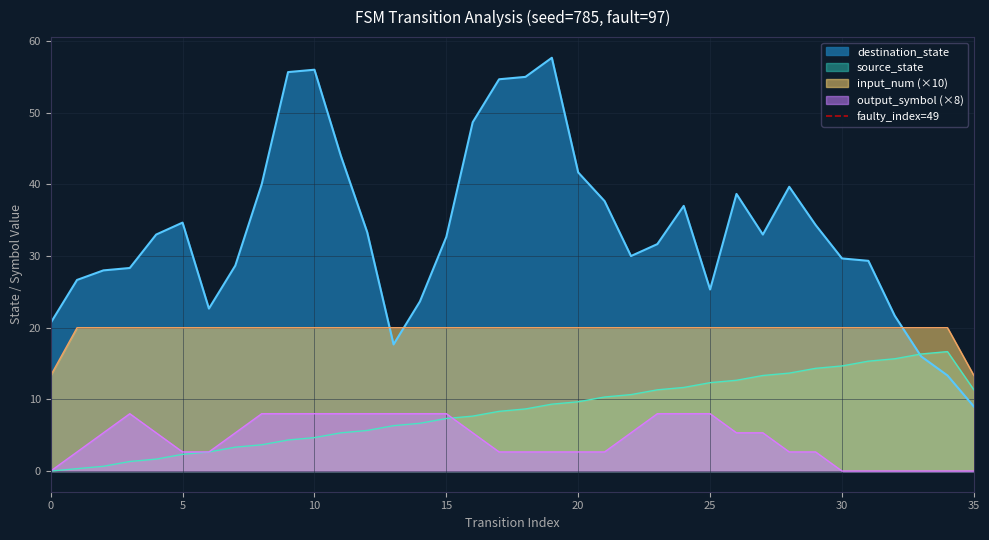

True or false: input_num (×10) and source_state intersect in this chart.

False